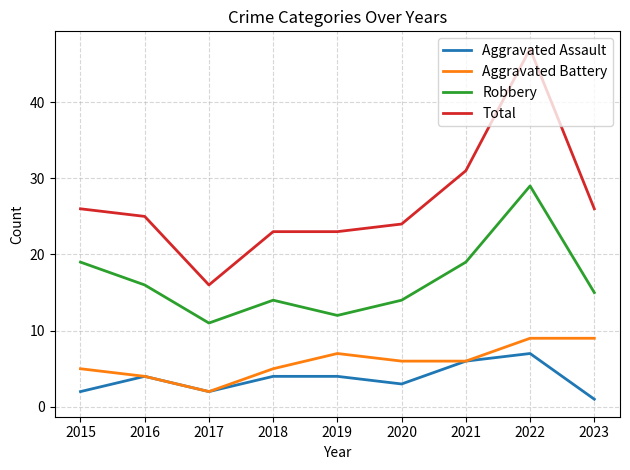

Reading left to right, list all the values displayed in this chart.

Aggravated Assault: 2	4	2	4	4	3	6	7	1
Aggravated Battery: 5	4	2	5	7	6	6	9	9
Robbery: 19	16	11	14	12	14	19	29	15
Total: 26	25	16	23	23	24	31	47	26